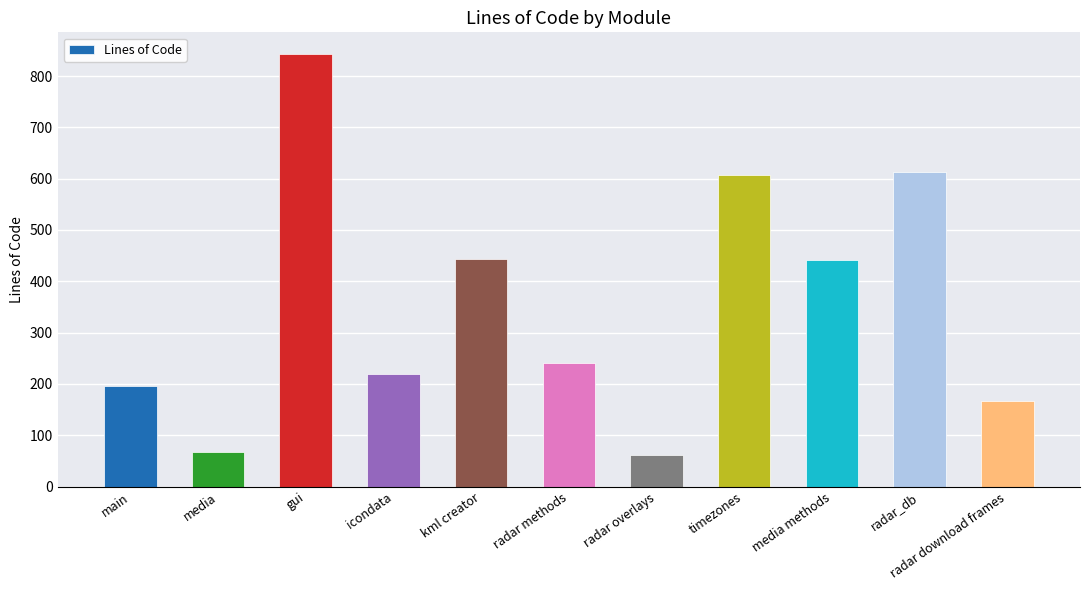

How many series are shown in this chart?

1